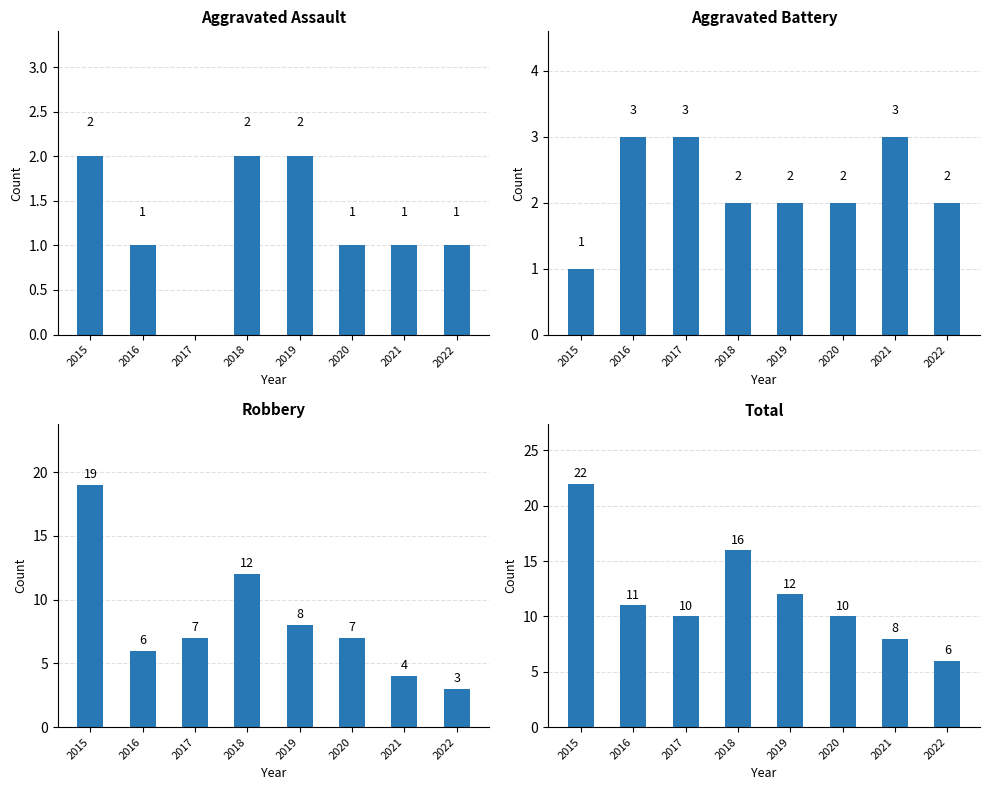

At 2016, list the series in order from largest to smallest.

Total, Robbery, Aggravated Battery, Aggravated Assault